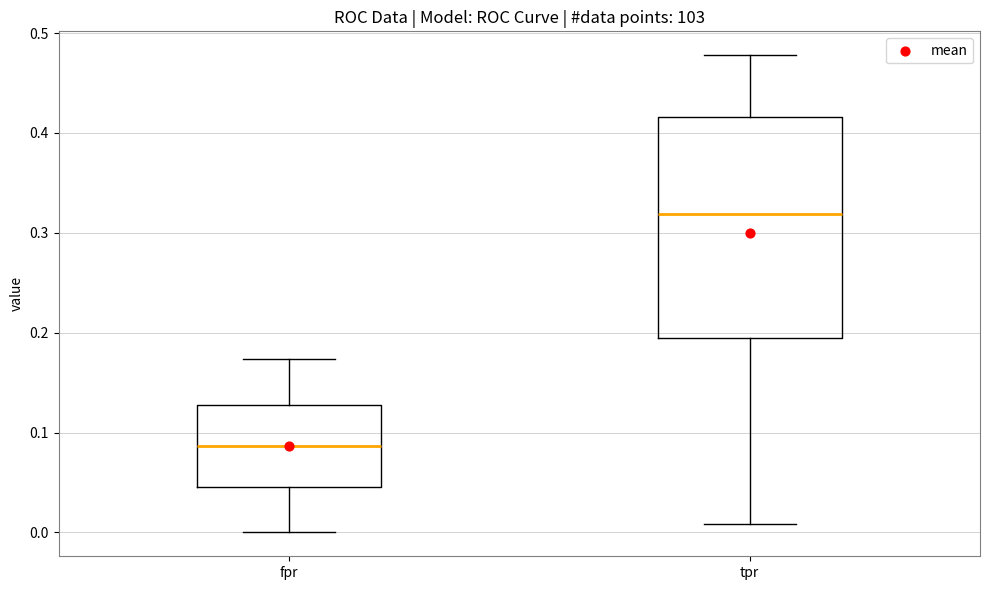

Reading left to right, read every box against the y-axis: the position of its median line, the range the box covers, and the ends of its whiskers. The values are not printed on the chart, so give them approximately, as read against the axis.

fpr: median 0.09, box 0.05 to 0.13, whiskers 0.00 to 0.17
tpr: median 0.32, box 0.19 to 0.42, whiskers 0.01 to 0.48